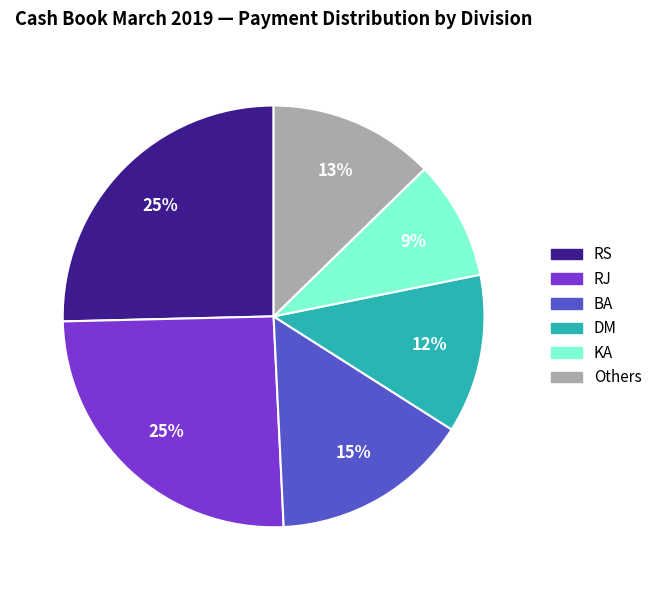

Does any single category account for the majority?

No